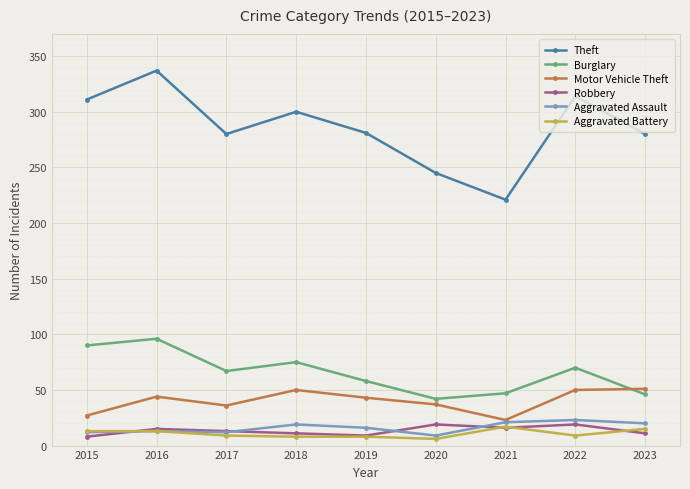

True or false: Aggravated Battery and Motor Vehicle Theft intersect in this chart.

False